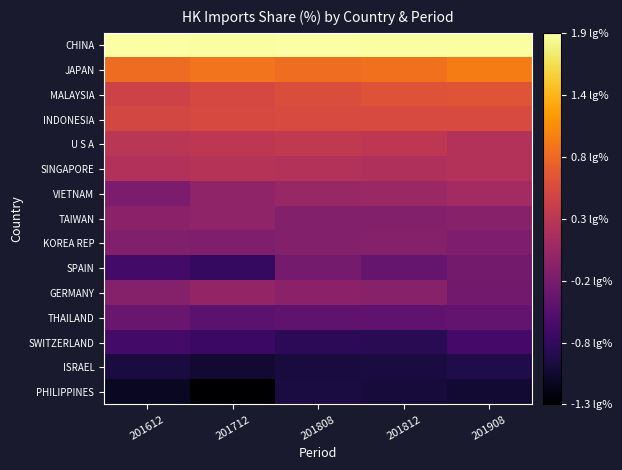

Between 201712 and 201808, which series saw the biggest shift?

SPAIN